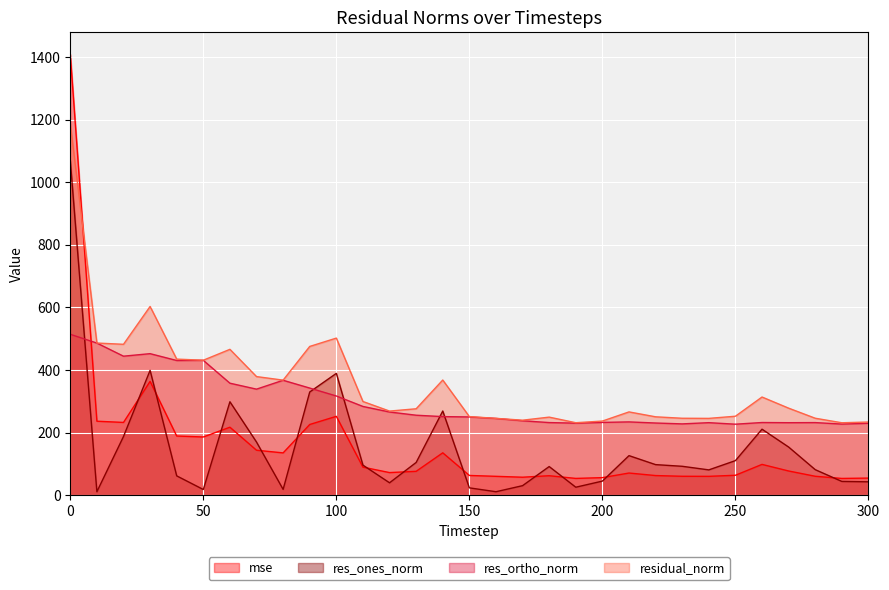

What is the difference between the maximum and minimum values in the res_ortho_norm series?

287.2